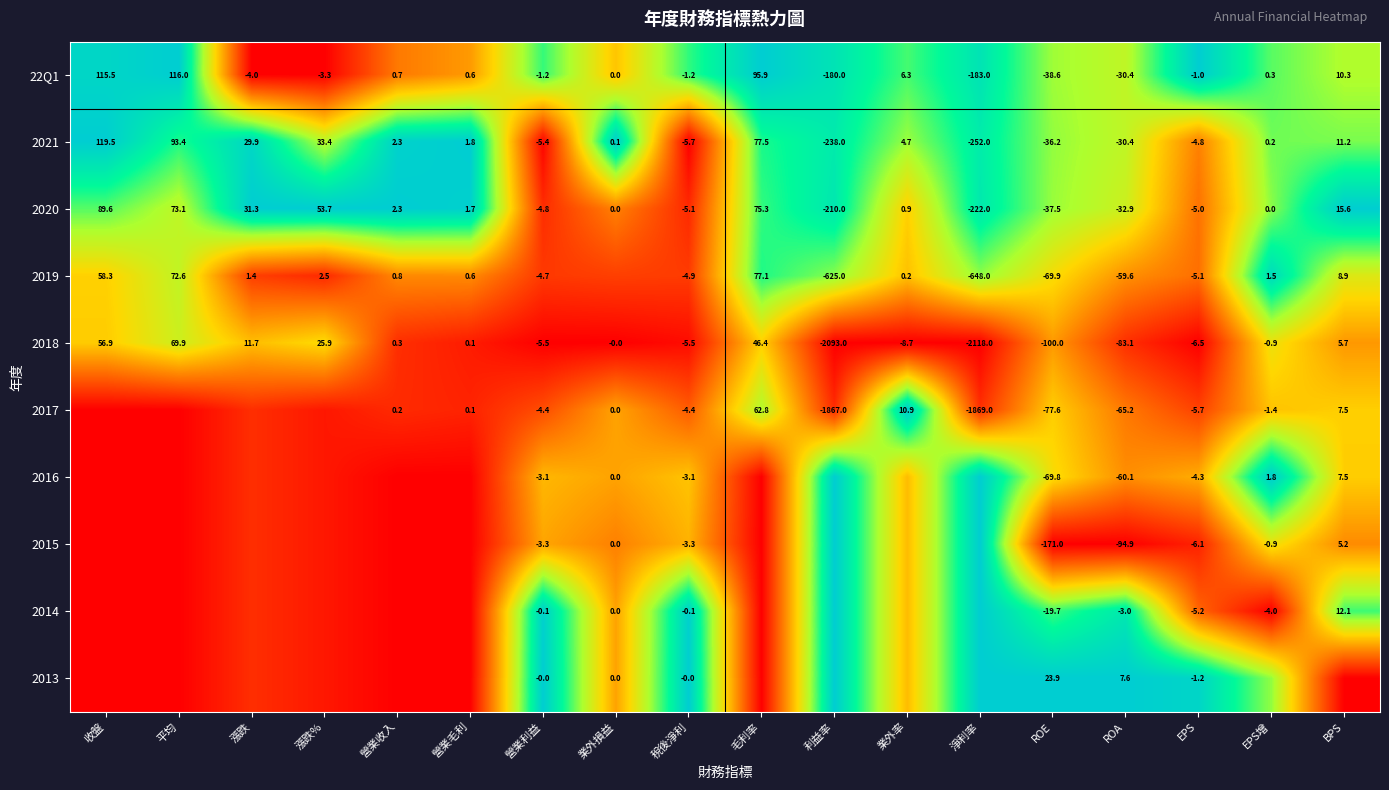

At which label does 2018 first exceed 0?

收盤